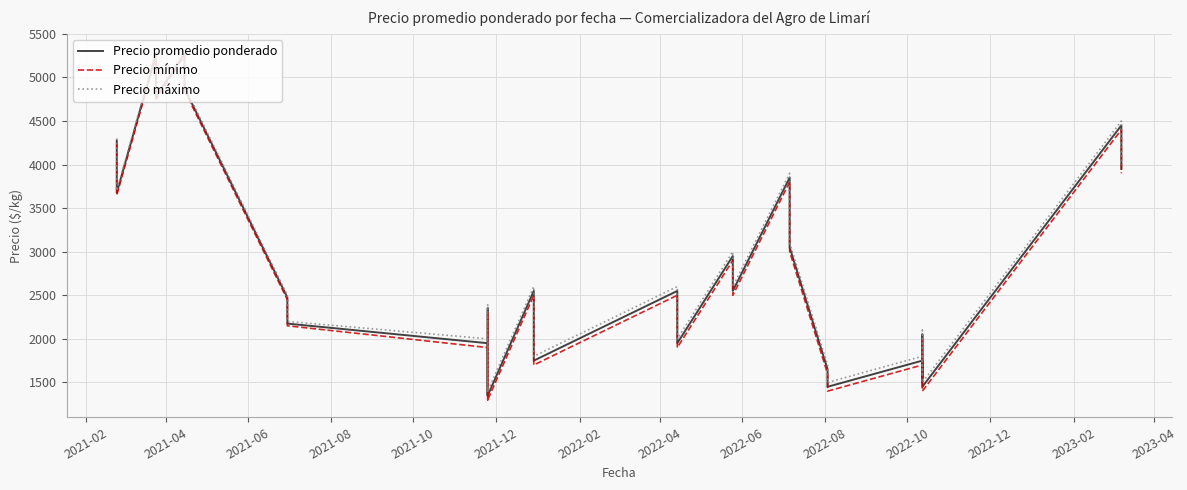

What is the difference between the second highest and minimum values in the Precio promedio ponderado series?

3925